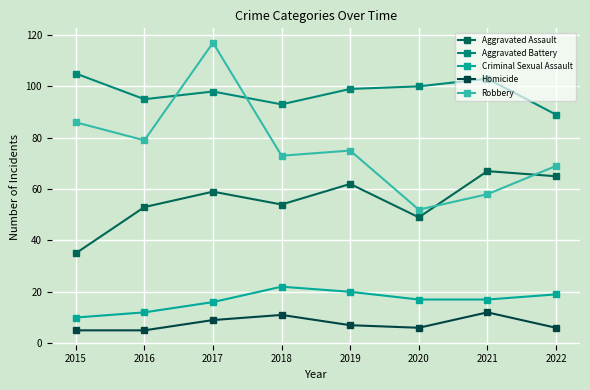

At 2021, list the series in order from largest to smallest.

Aggravated Battery, Aggravated Assault, Robbery, Criminal Sexual Assault, Homicide